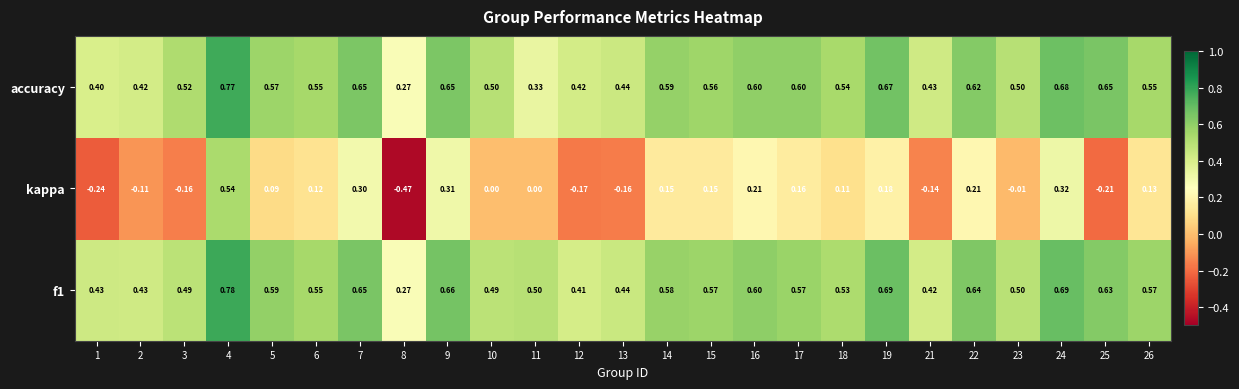

Which series has the largest total across all categories?

f1